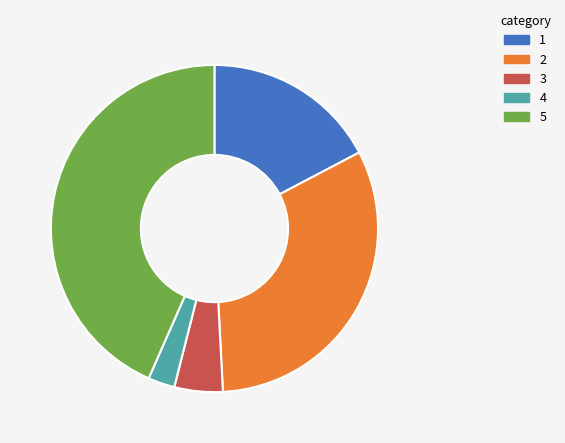

Is there any slice that represents more than half of the pie?

No